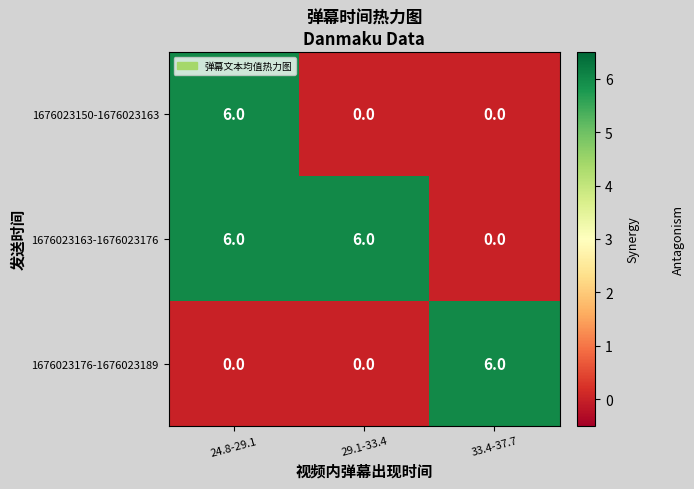

How many 1676023176-1676023189 values are between 0 and 6?

3